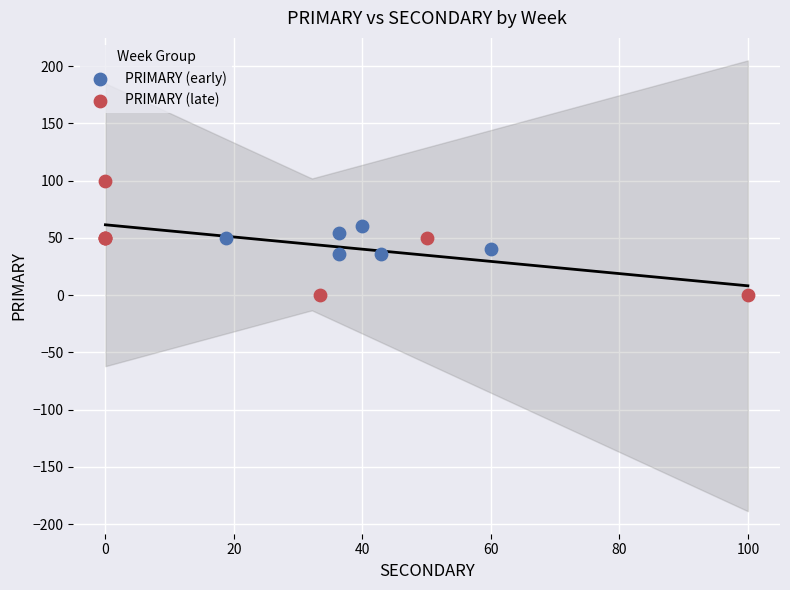

Which series contains the lowest Y value?

PRIMARY (late)